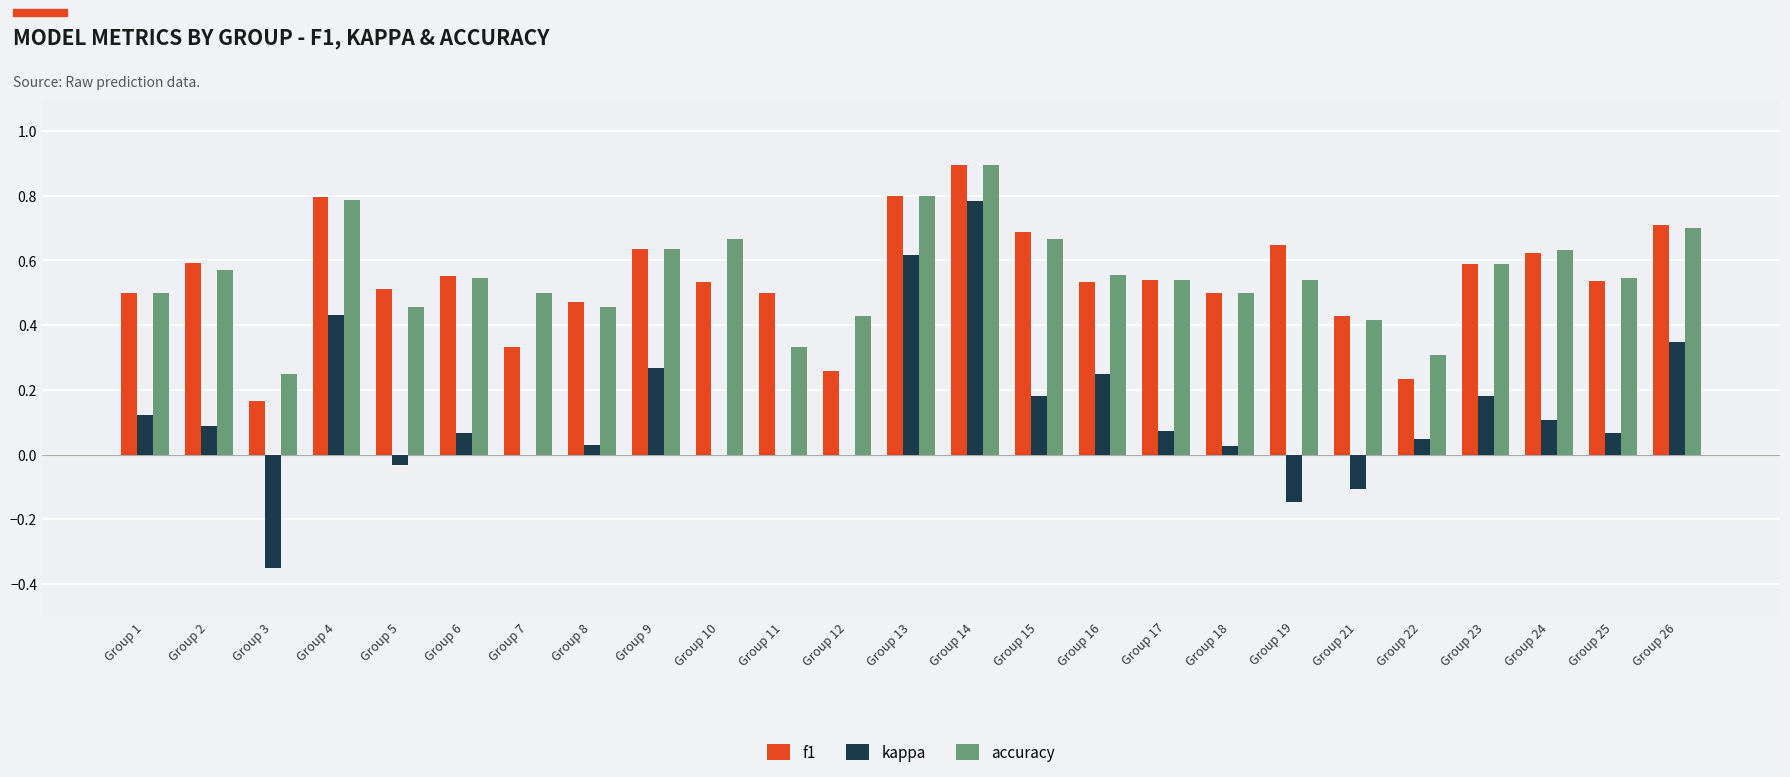

True or false: f1 has a value of 0.2 at Group 5.

False